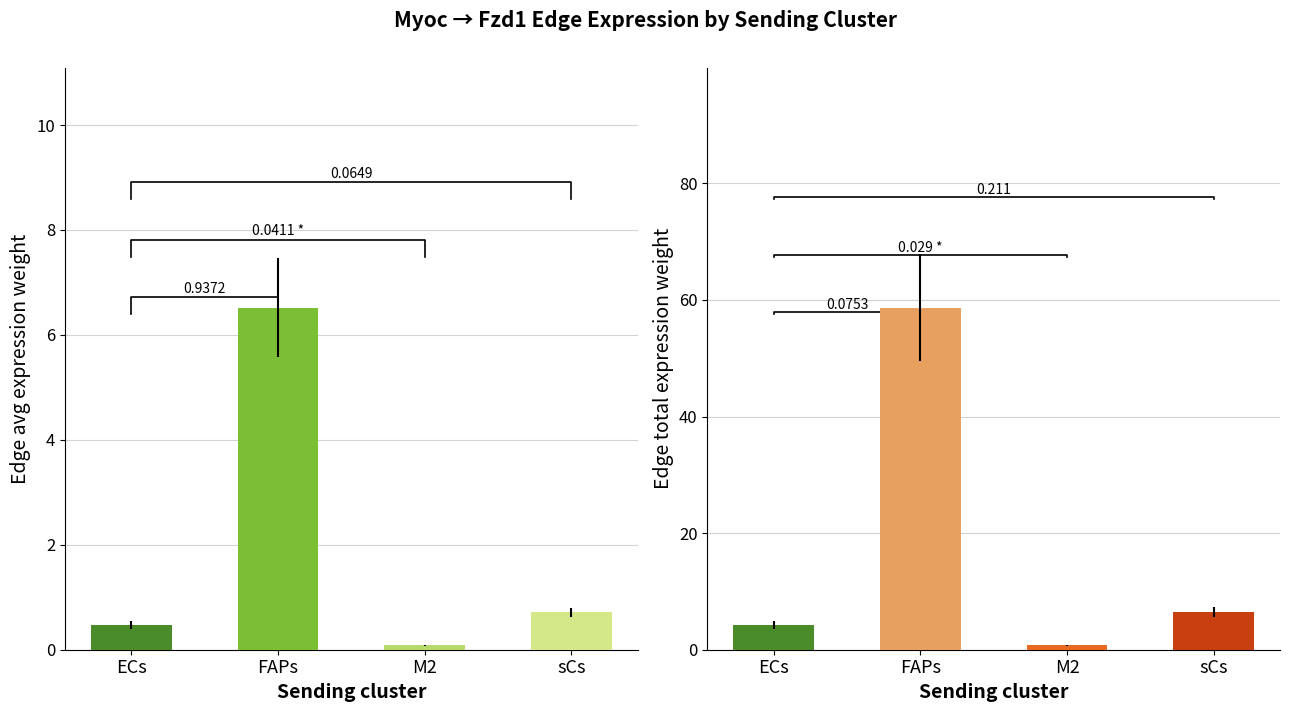

Where is Edge average expression weight nearest to the value 3?

sCs